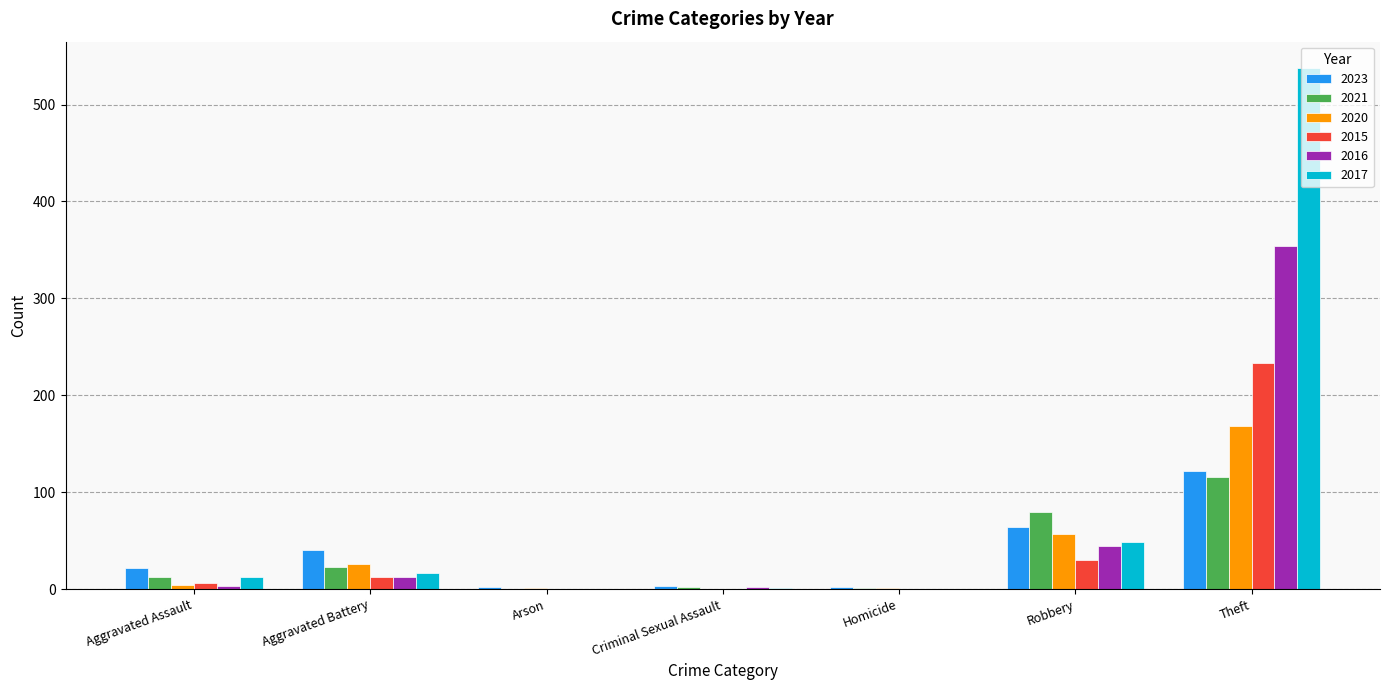

What is the approximate value of 2020 at Aggravated Battery, to the nearest 50?

50